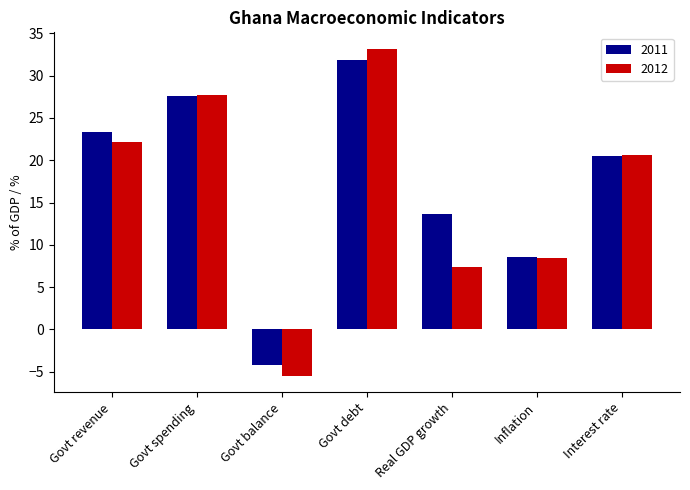

What is the difference between the highest and lowest values at Govt debt?

1.4